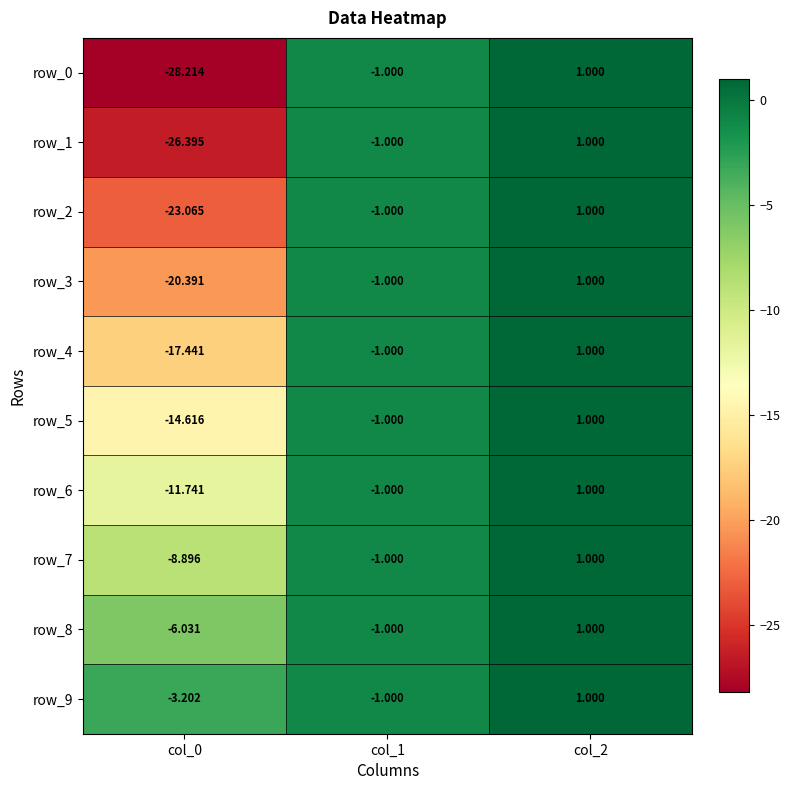

Where does the row_9 series first go above -1?

col_2